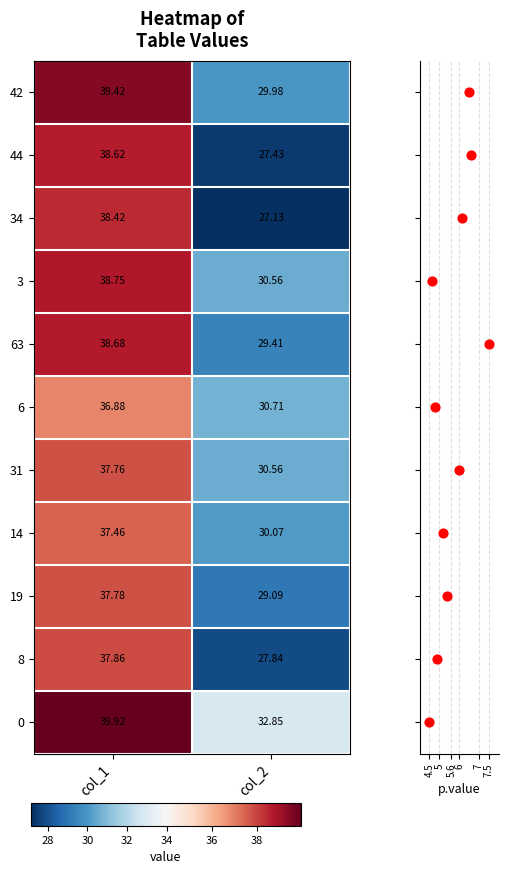

Reading left to right, list all the values displayed in this chart.

0: 0.0	8.0	19.0	14.0	31.0	6.0	63.0	3.0	34.0	44.0	42.0
col_1: 39.9	37.9	37.8	37.5	37.8	36.9	38.7	38.8	38.4	38.6	39.4
col_2: 32.9	27.8	29.1	30.1	30.6	30.7	29.4	30.6	27.1	27.4	30.0